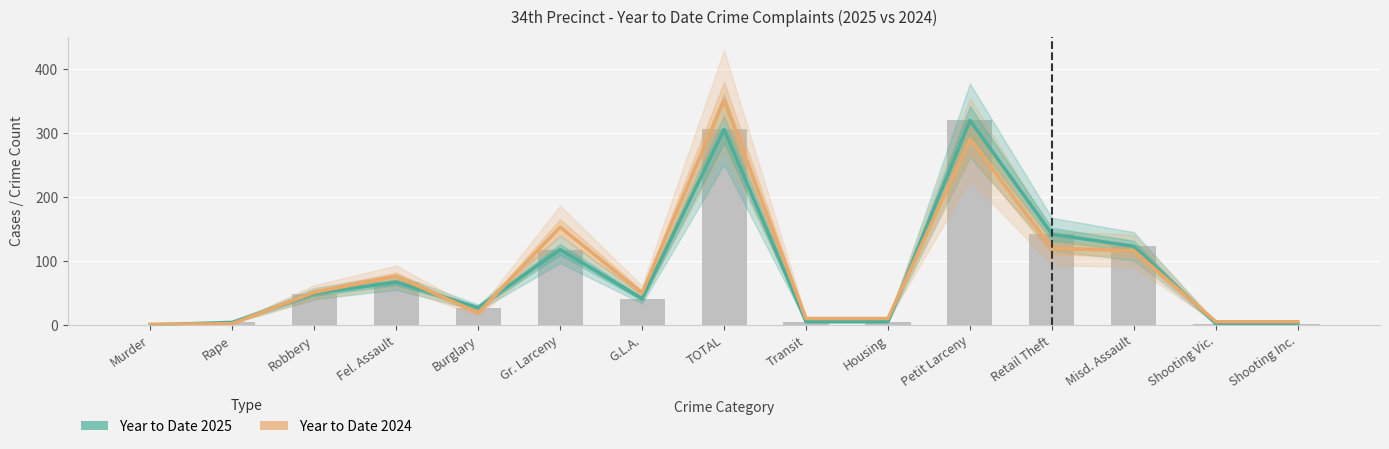

What position from the left is Murder?

1